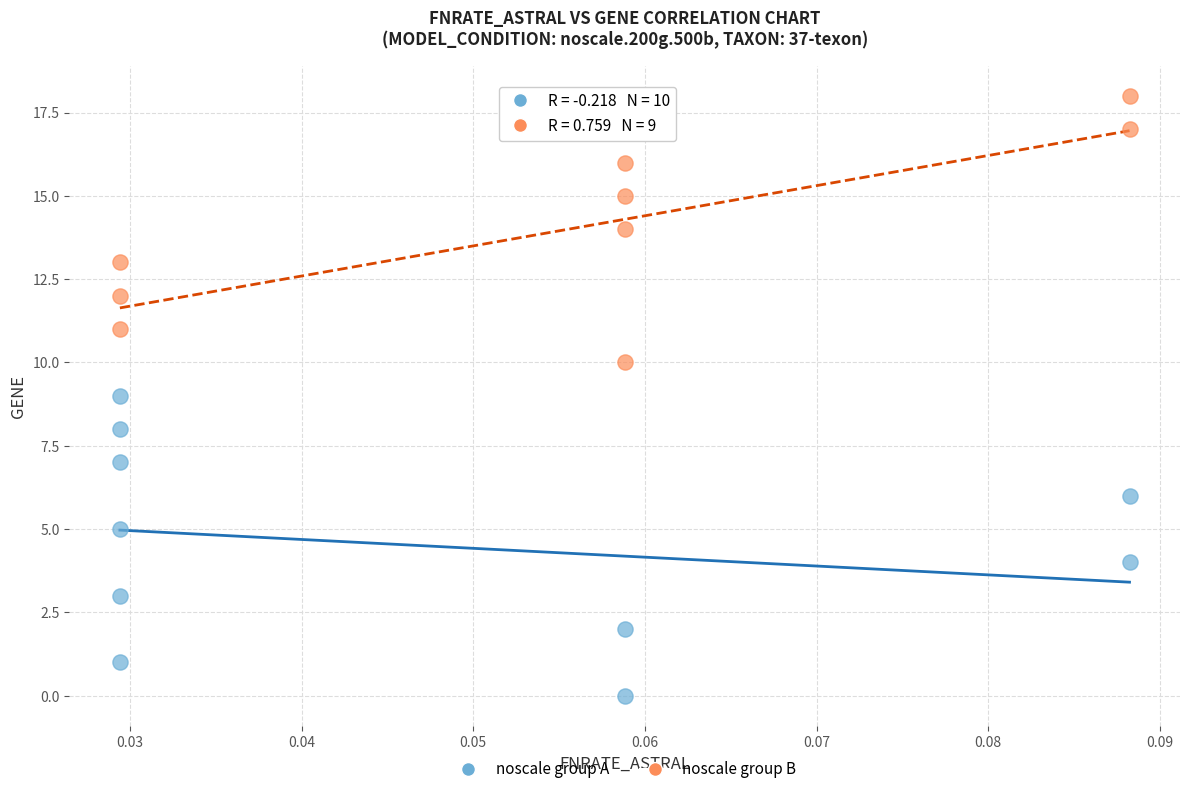

Which series has the widest spread of Y values?

noscale group A